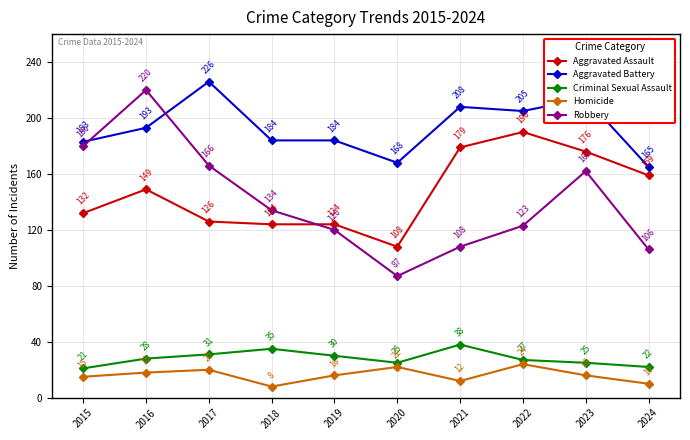

What is the value of the Aggravated Battery point at the 5th from the left?

184